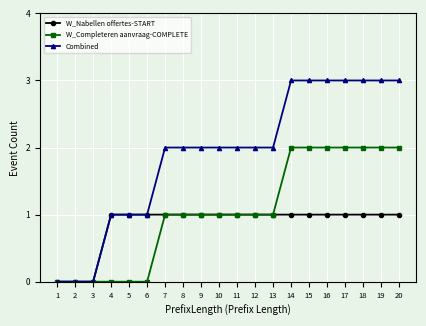

What is the value of the W_Completeren aanvraag-COMPLETE point at the 18th from the left?

2